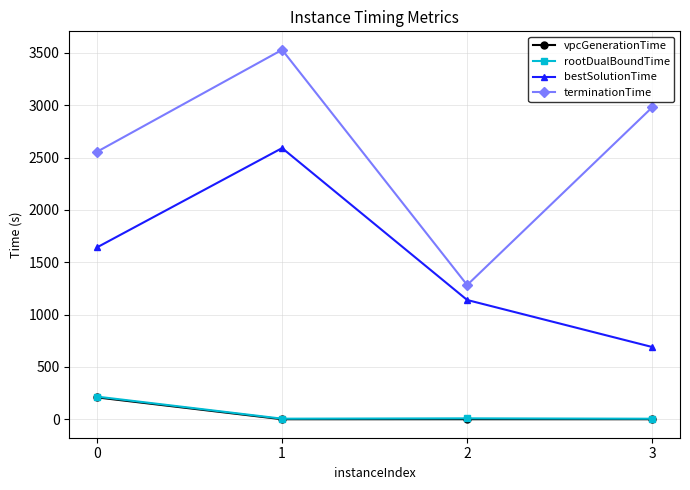

What is the difference between the maximum and second lowest values in the terminationTime series?

974.0